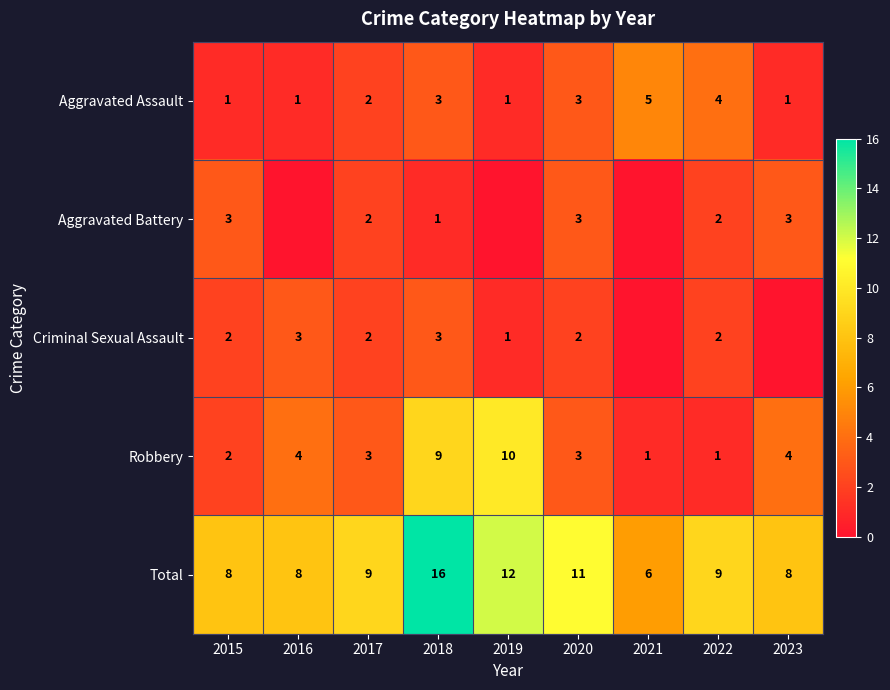

What is the sum of all Total values?

87